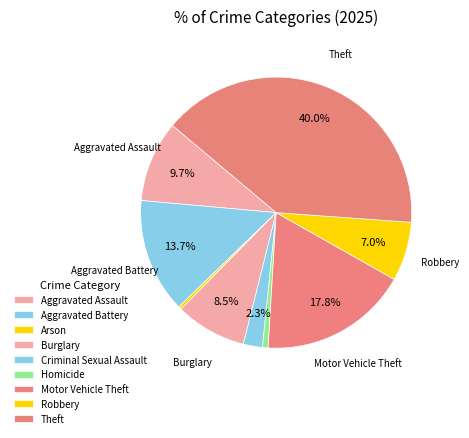

Is Motor Vehicle Theft the majority of the pie?

No